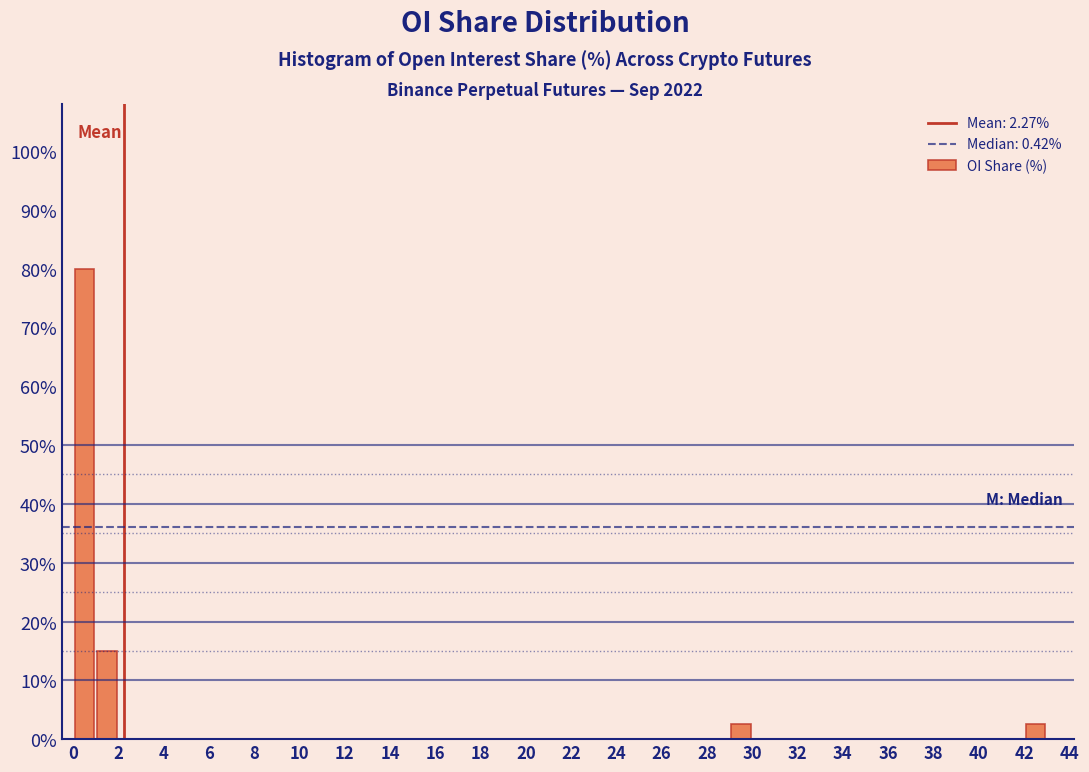

How tall is the bar that spans 1 to 2 on the x-axis? The values are not printed on the chart, so give them approximately, as read against the axis.

15